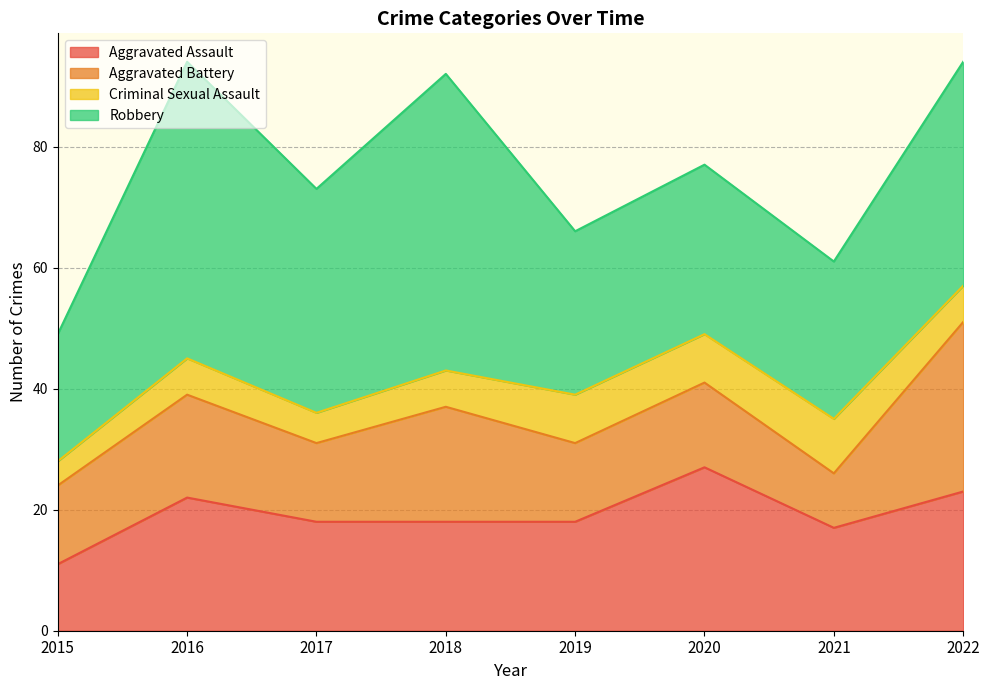

At which label is Criminal Sexual Assault closest to 6?

2016